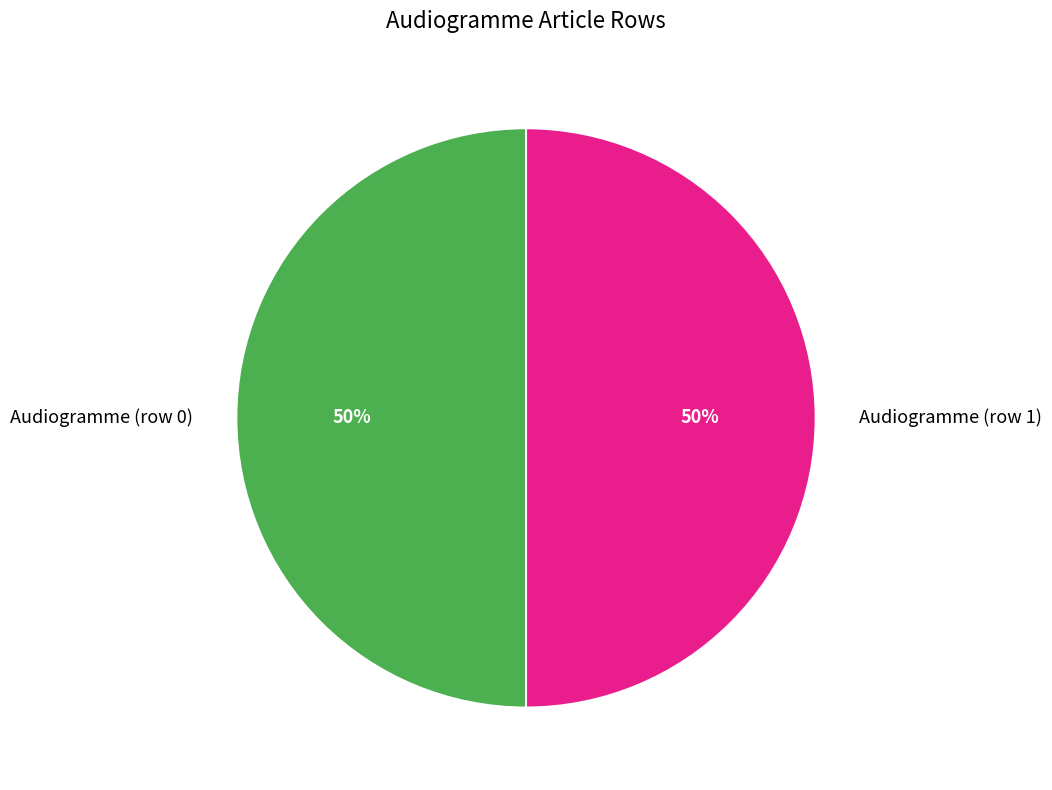

To the nearest percent, what is the average slice percentage?

50%